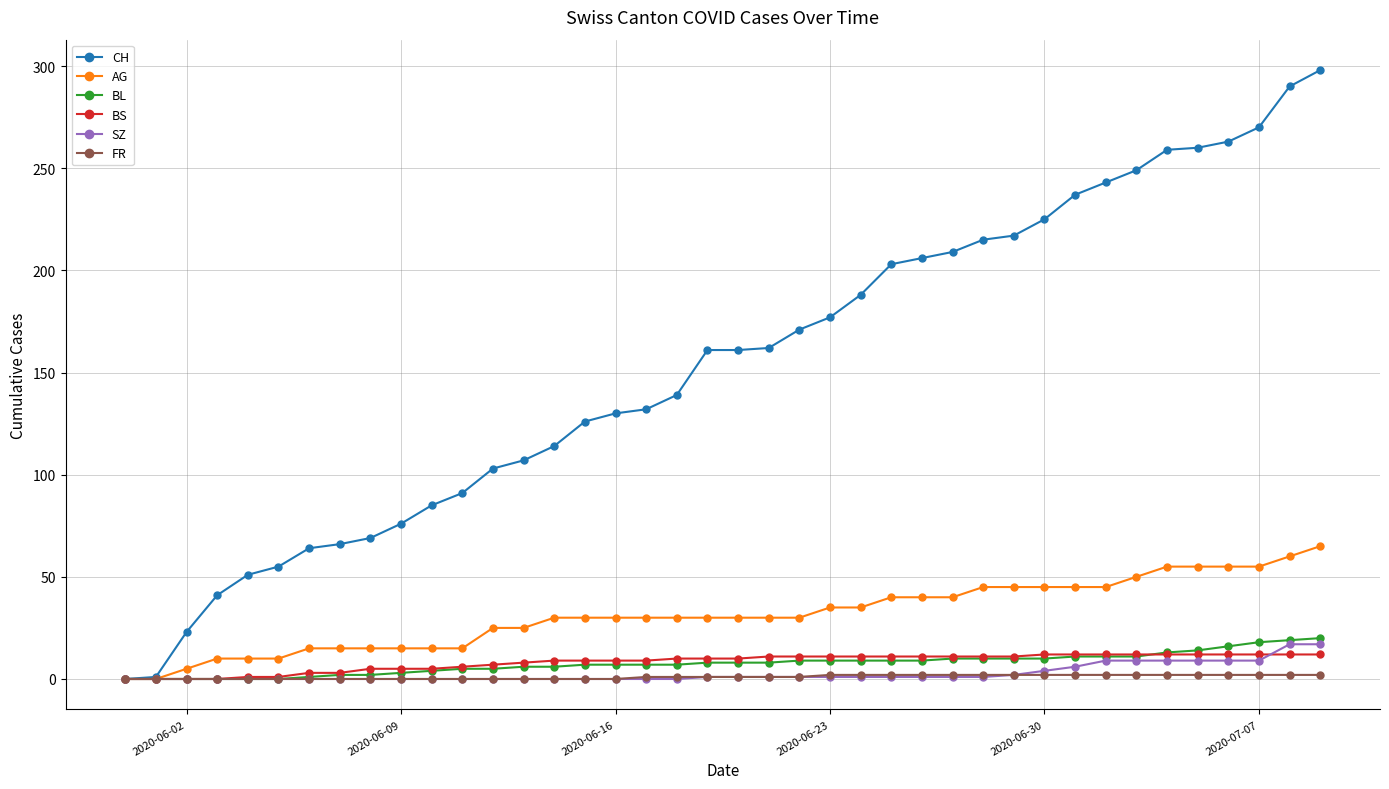

What is the highest value of the BS series?

12